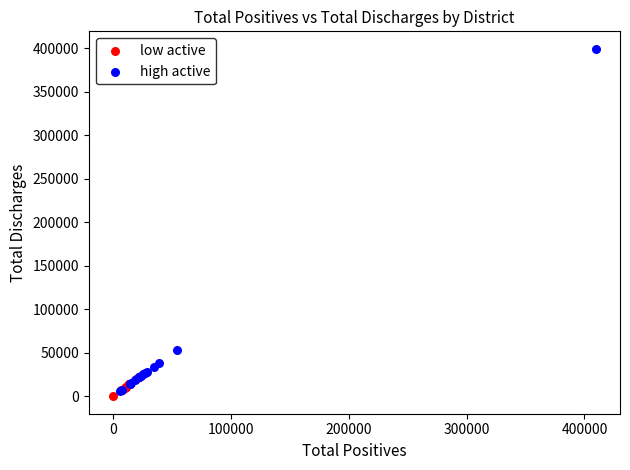

Which series contains the lowest Y value?

low active